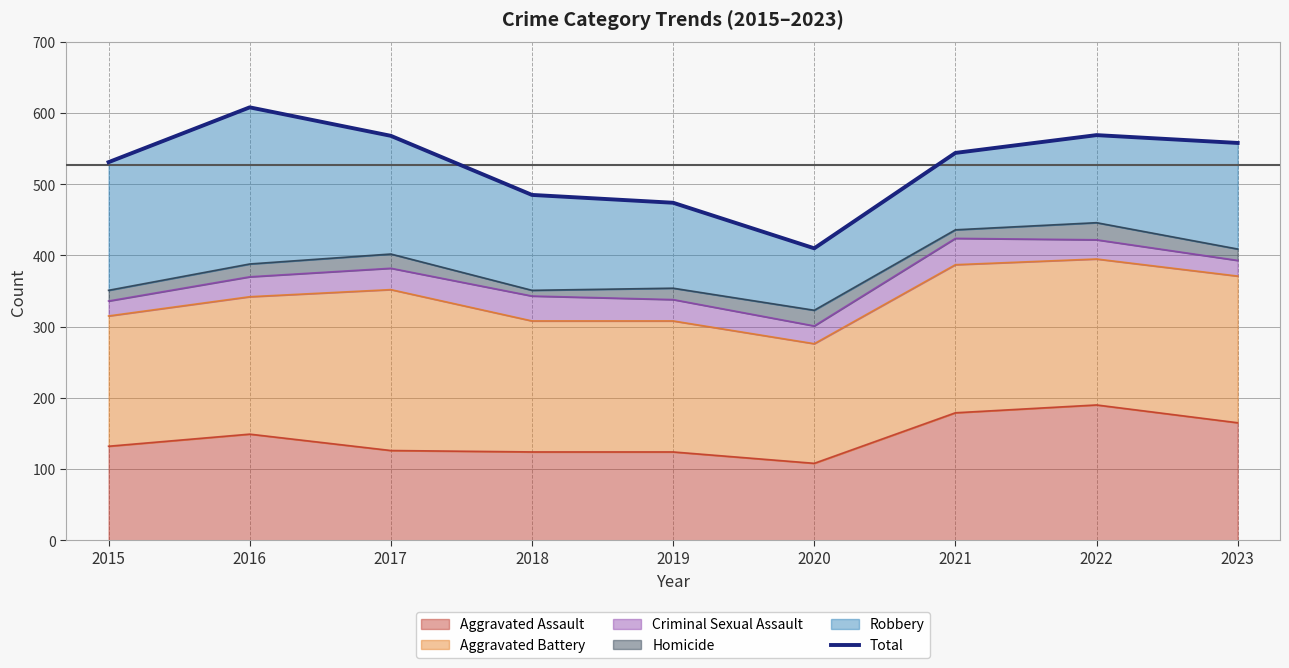

Reading left to right, transcribe all the data shown in this chart.

531	608	568	485	474	410	544	569	558